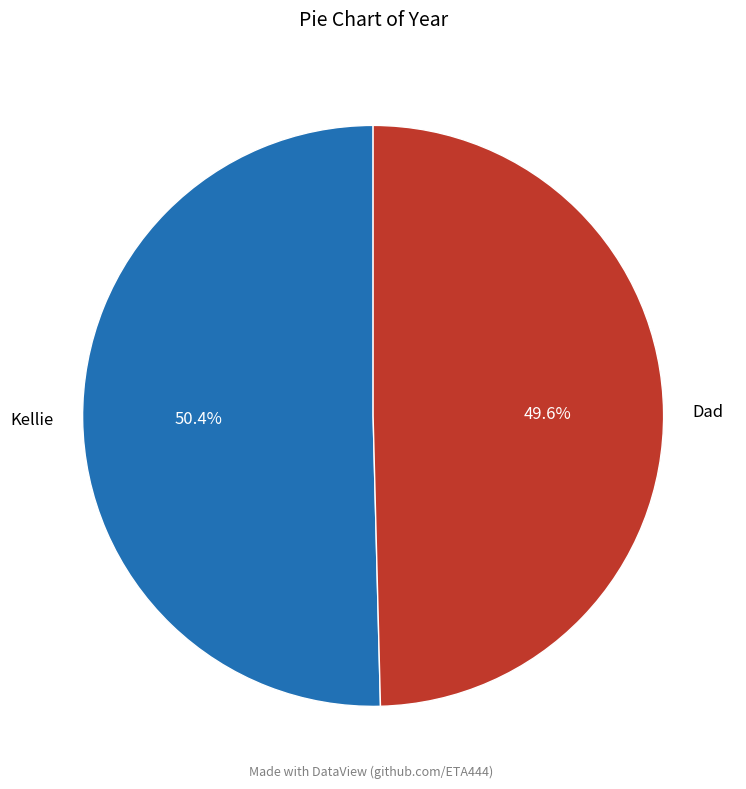

What is the total percentage of Dad and Kellie?

100.0%